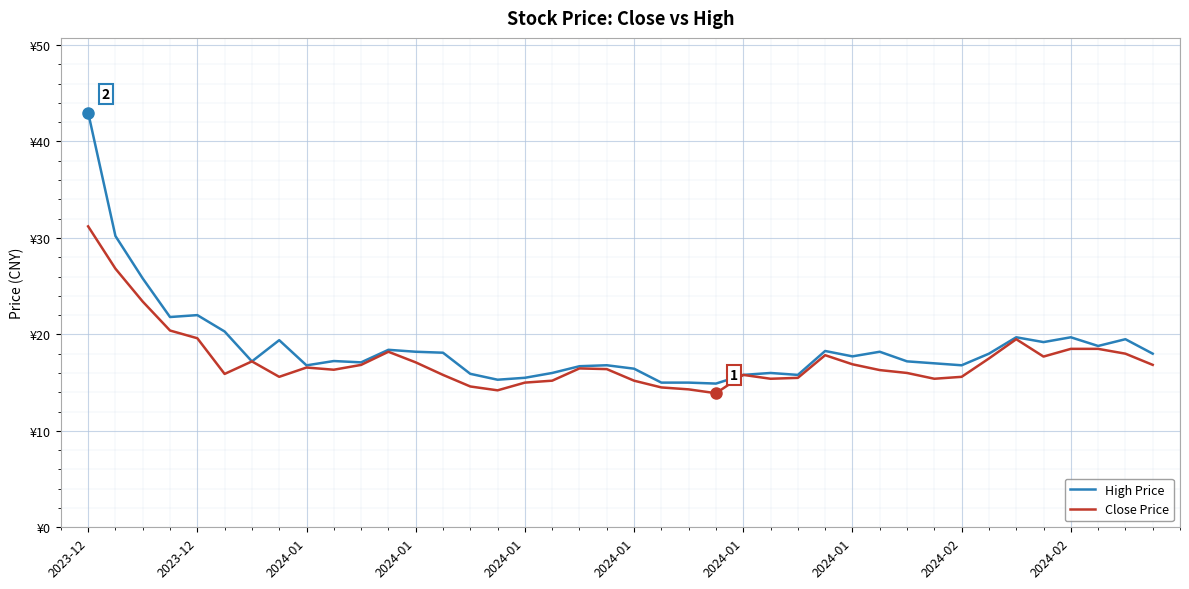

Does the chart have visible grid lines?

Yes